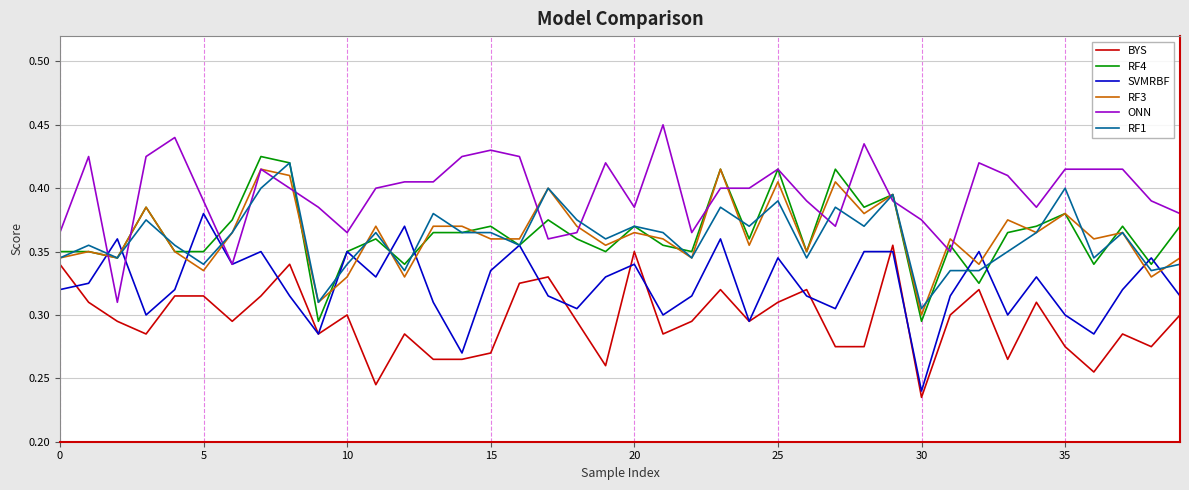

True or false: ONN and RF1 intersect in this chart.

True